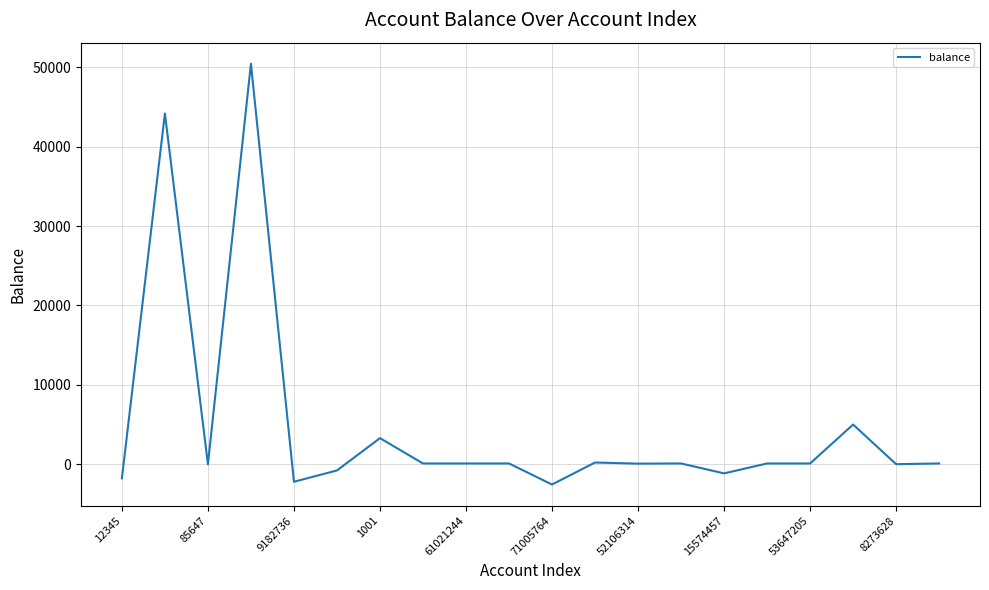

What is the greatest value displayed?

50436.5